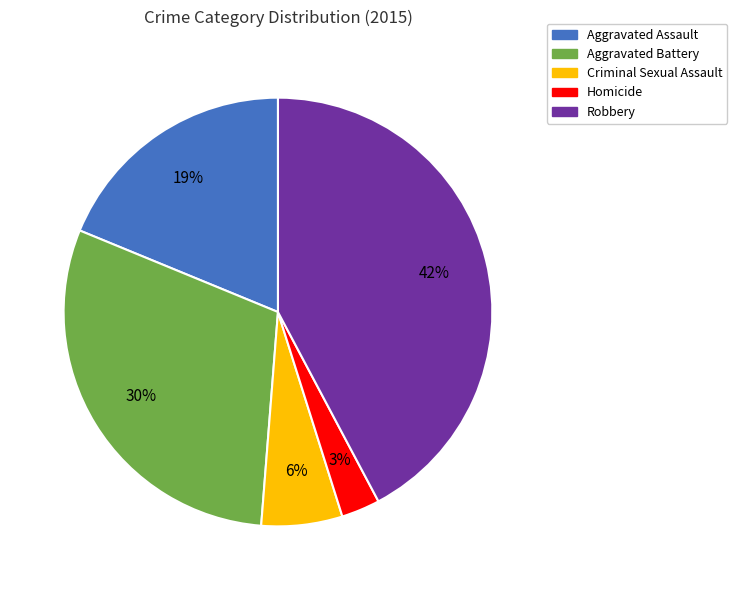

Which slice is the smallest?

Homicide